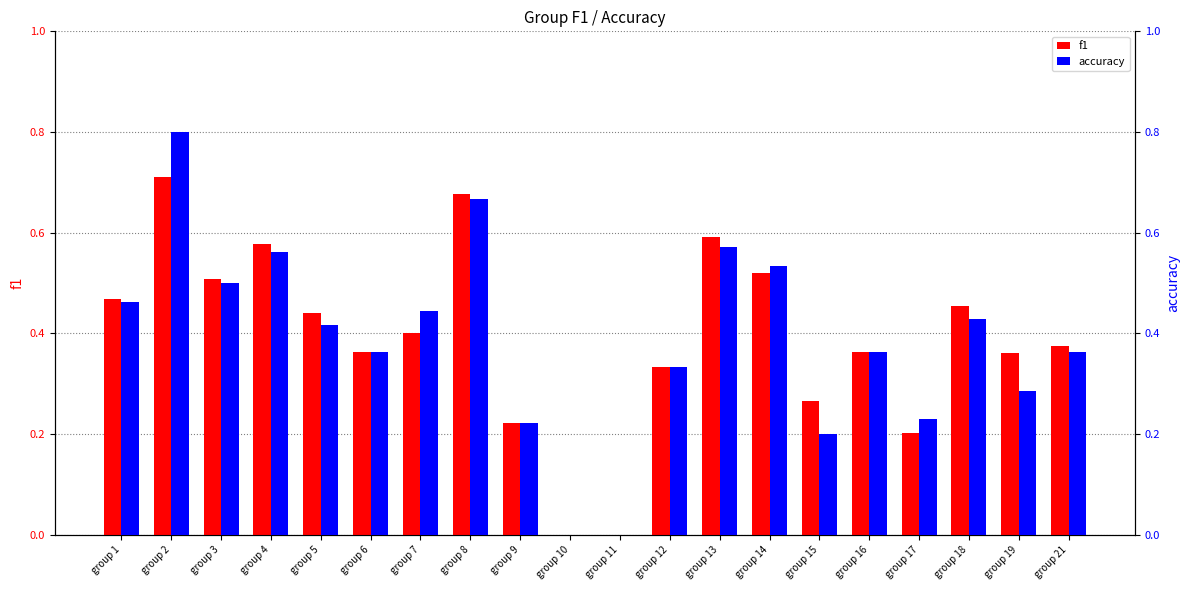

Does the chart contain stacked bars?

No